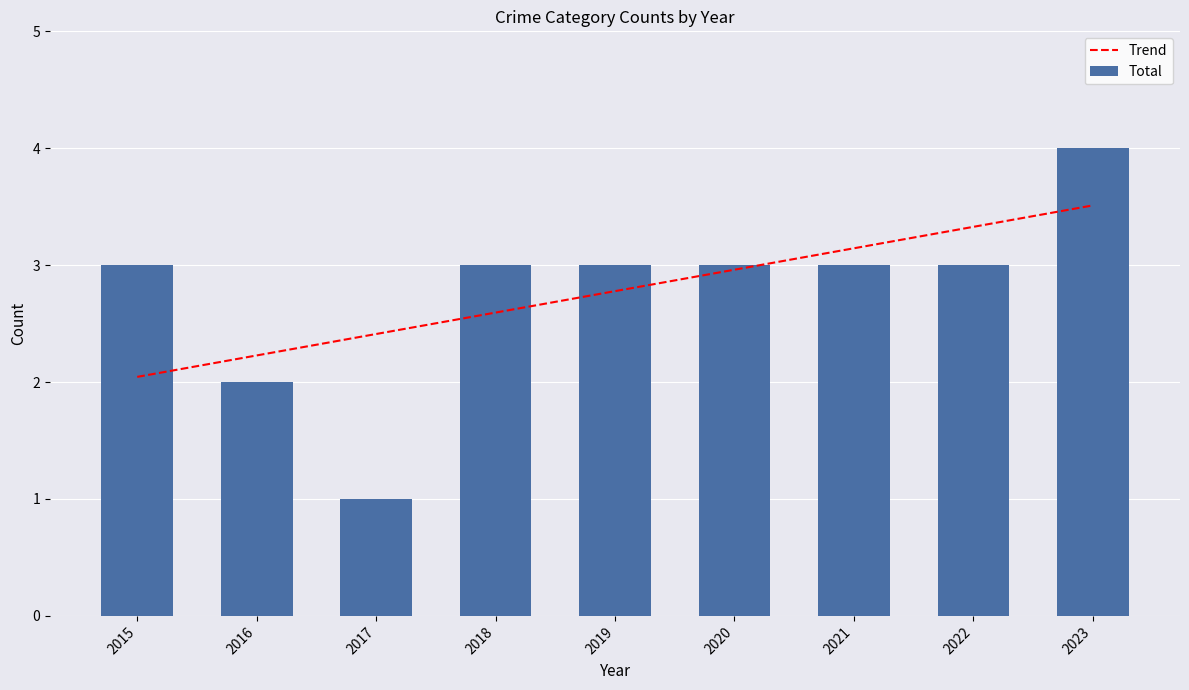

What is the difference between the highest and lowest values at 2015?

1.0